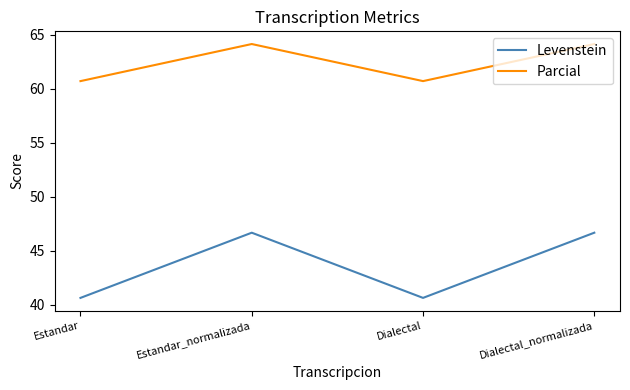

True or false: Parcial and Levenstein cross at least once.

False